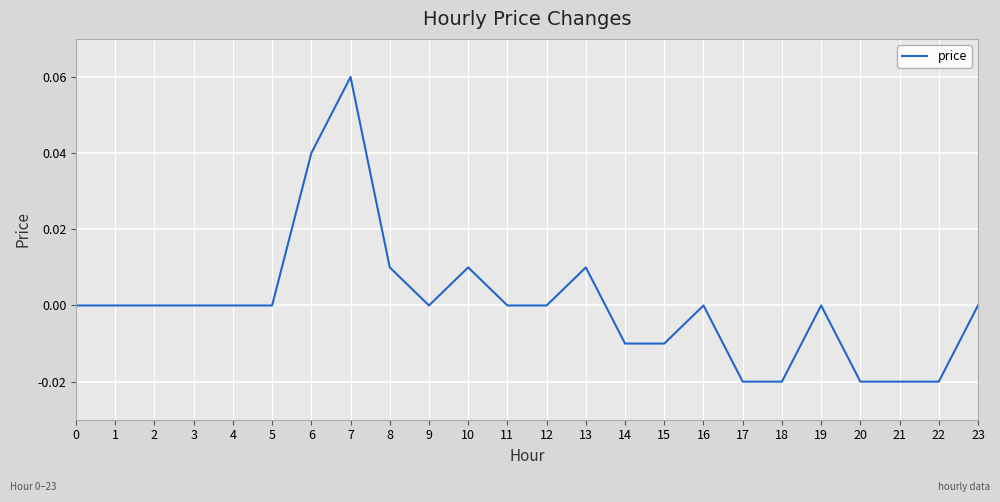

Between 17 and 4, which is larger?

4